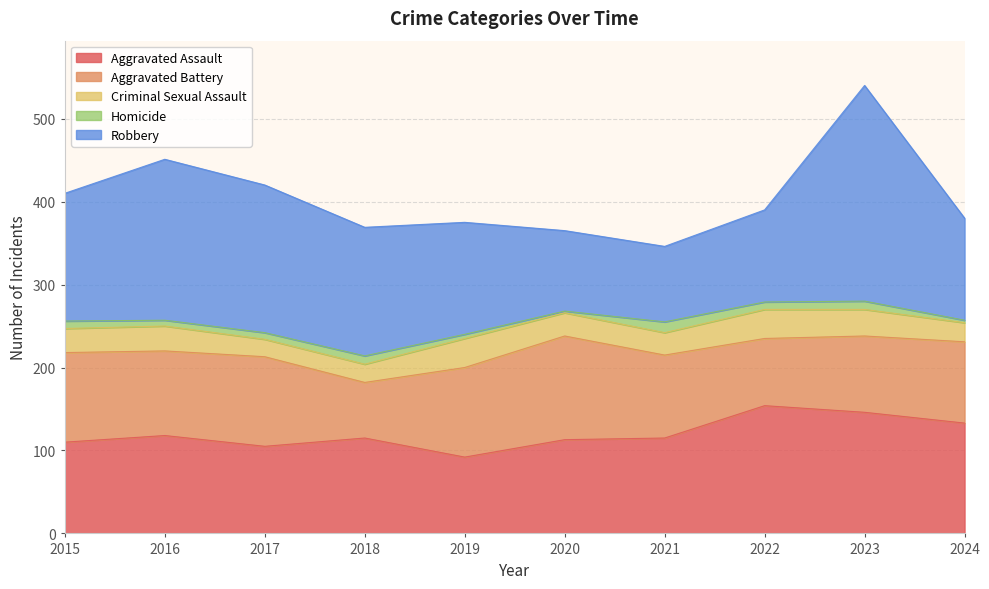

At which category does Homicide reach its first local valley?

2016